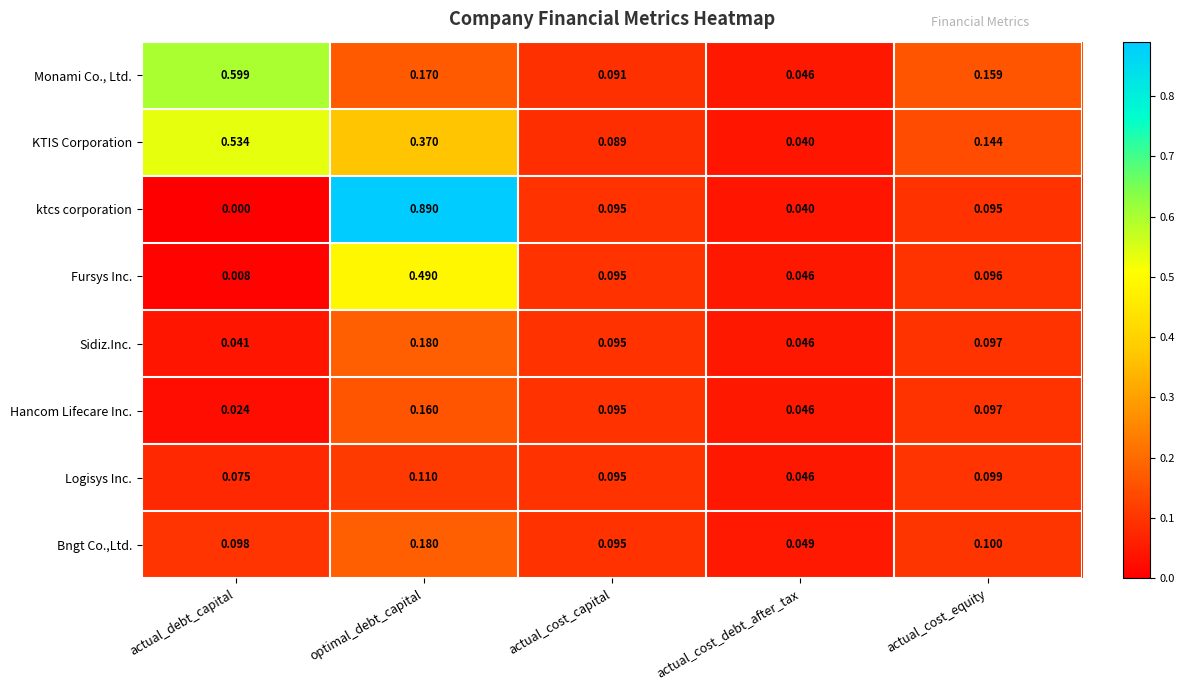

Which series has the widest spread of values?

ktcs corporation